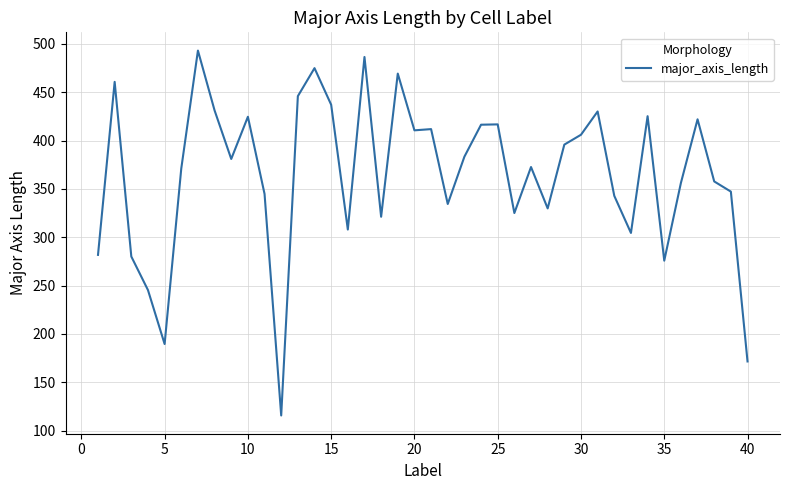

What is the difference between the maximum and minimum values?

377.2